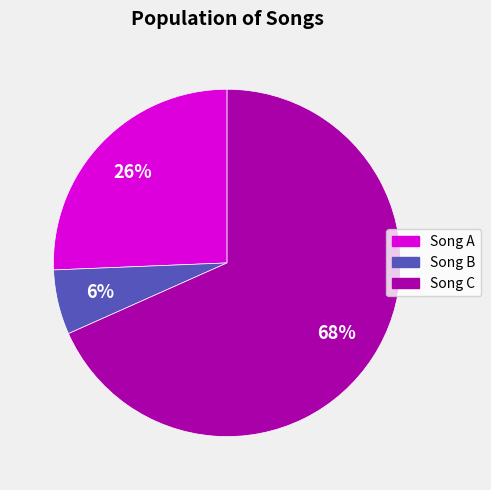

Does any single category account for the majority?

Yes